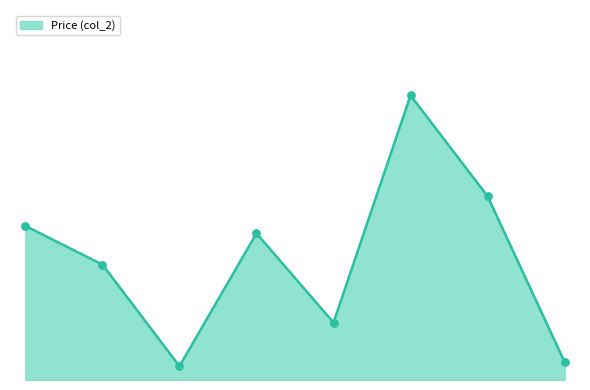

Is this an area chart (filled region under the line)?

Yes